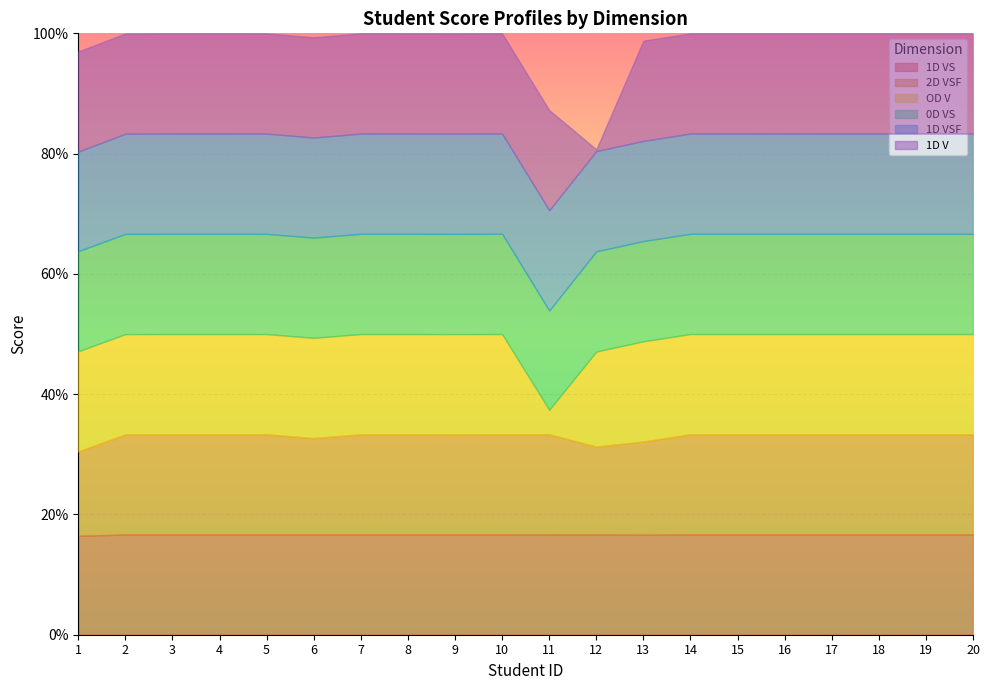

Where is 1D VSF nearest to the value 0?

1